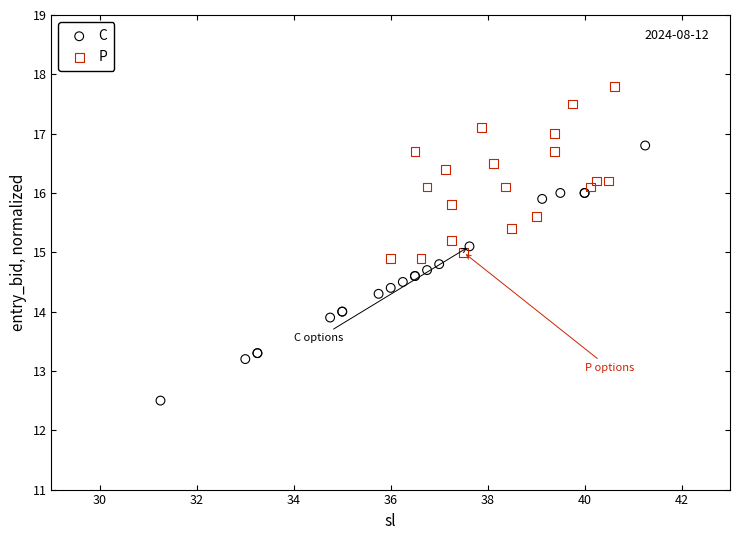

Which series has the largest Y range (max minus min)?

C